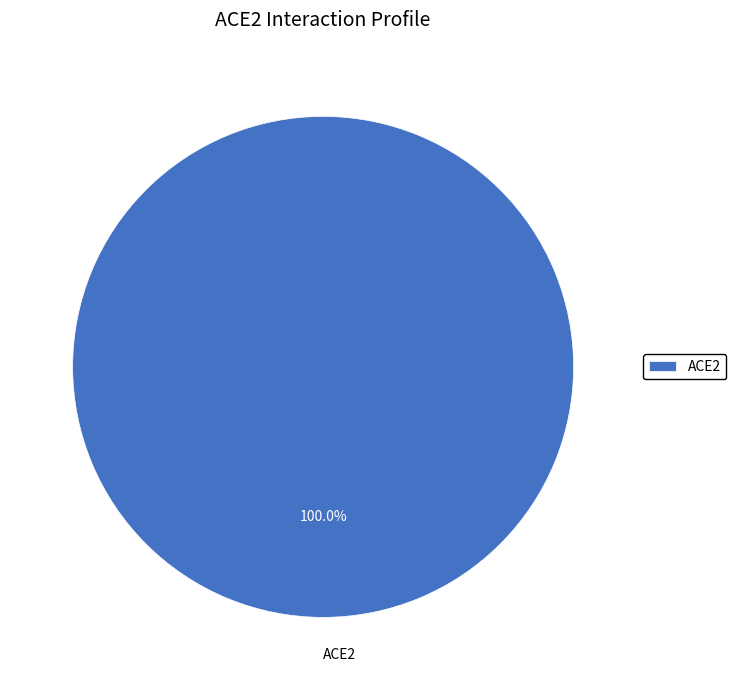

What is the majority slice?

ACE2